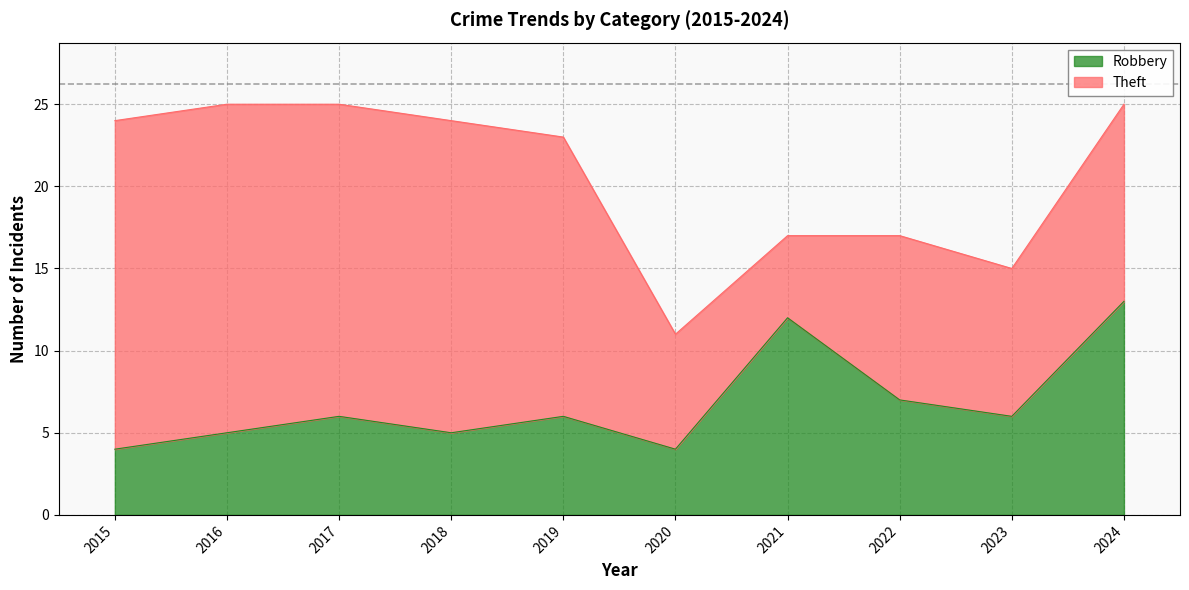

Does the chart display data point markers on the line(s)?

No